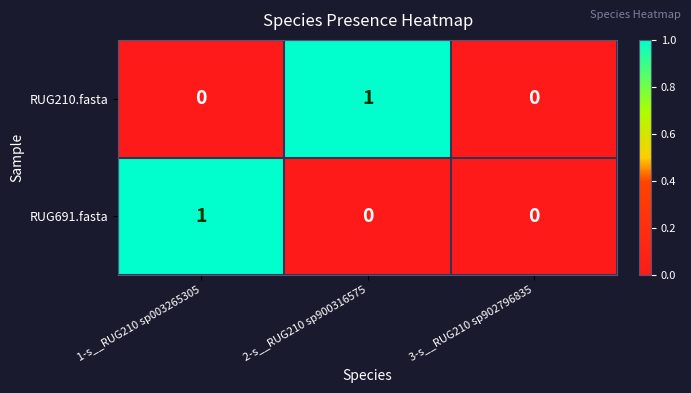

Which series changed the most between 2-s__RUG210 sp900316575 and 3-s__RUG210 sp902796835?

RUG210.fasta